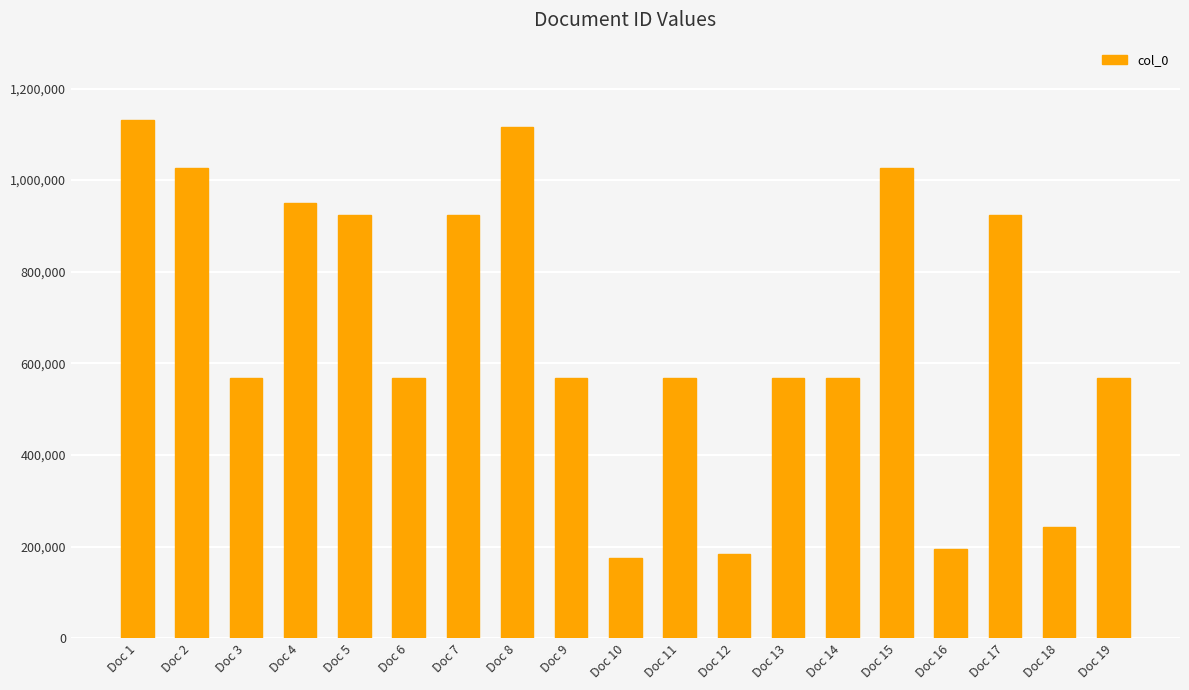

Approximately how many times larger is the value at Doc 5 compared to Doc 13?

1.6